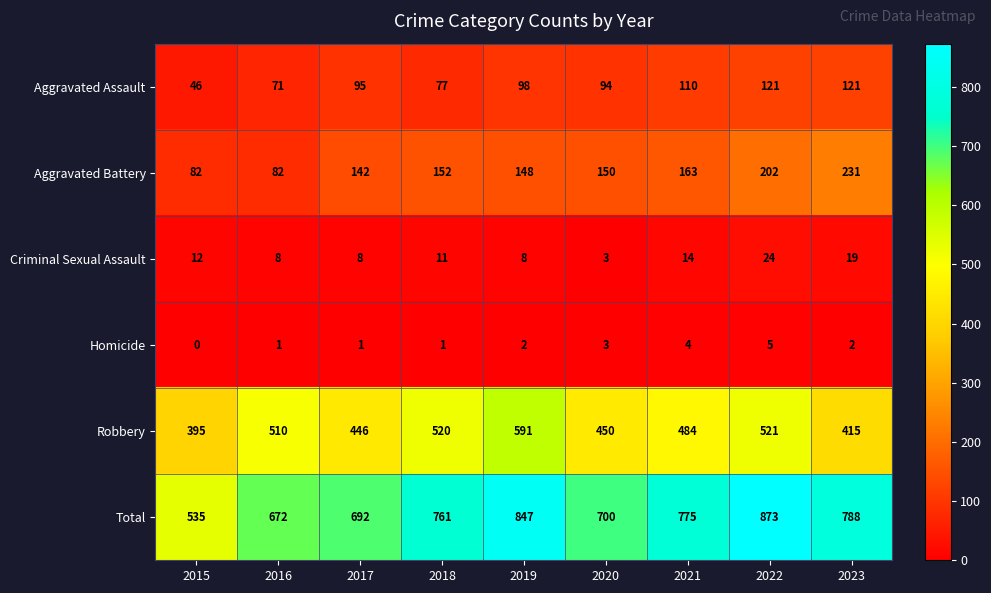

What is the sum of all Criminal Sexual Assault values?

107